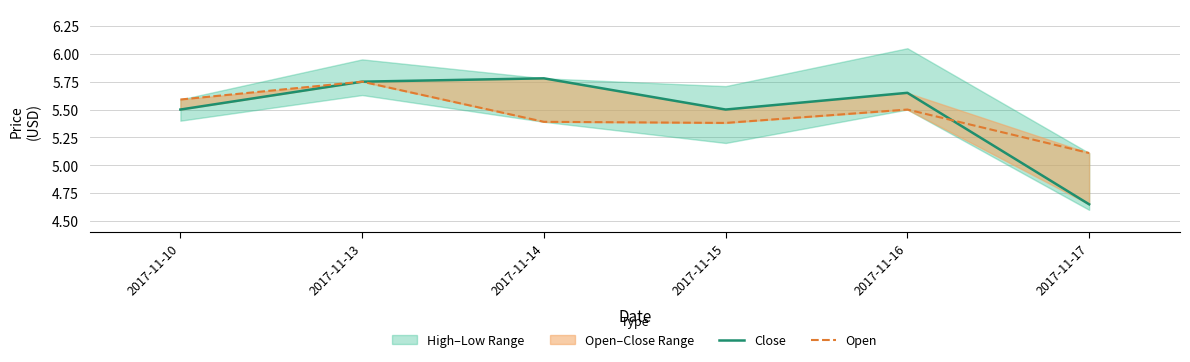

What is the sum of all Open values?

32.7